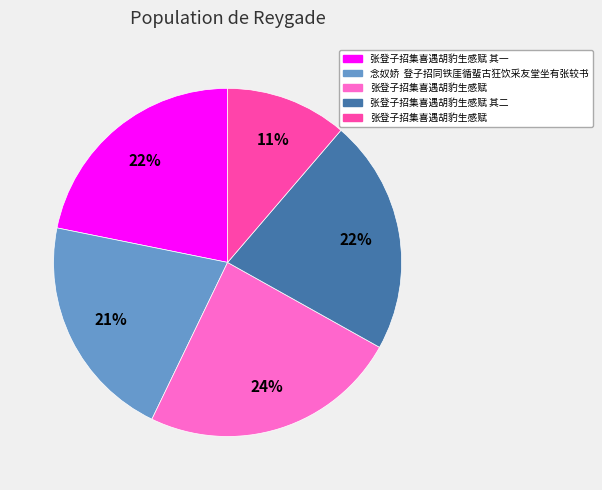

To the nearest percent, what is the average slice percentage?

20%